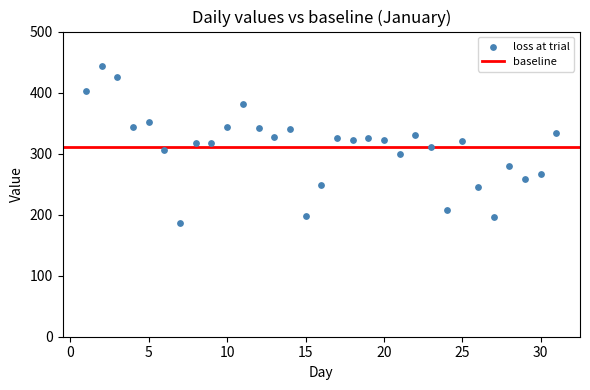

What is the range of X values (max minus min)?

30